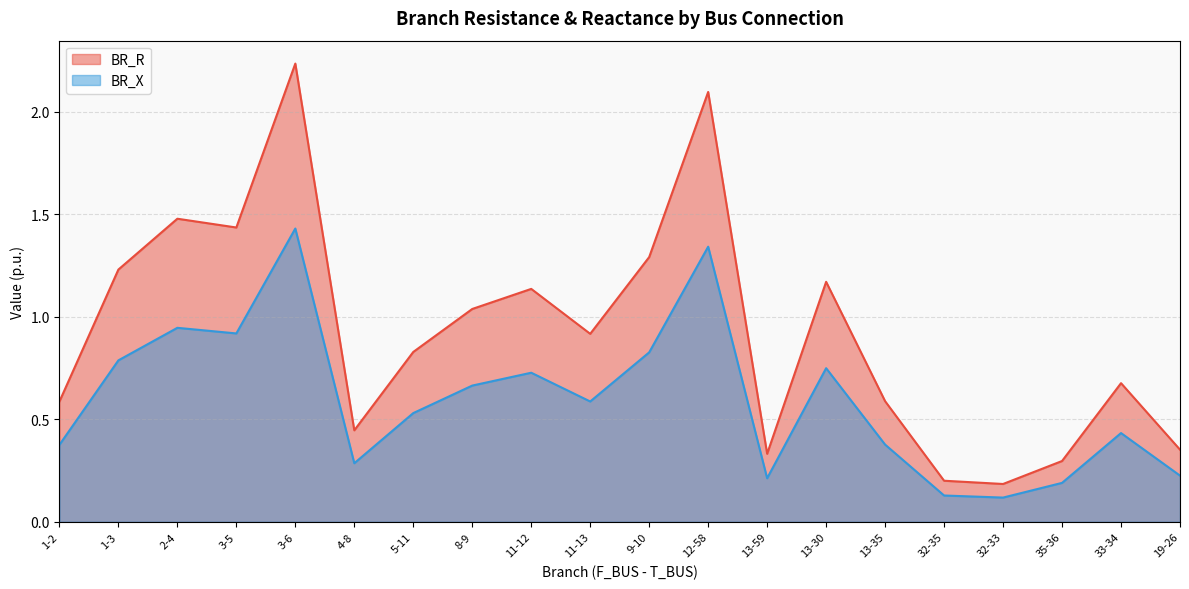

Reading right to left, list all the values displayed in this chart.

BR_R: 19-26=0.4	33-34=0.7	35-36=0.3	32-33=0.2	32-35=0.2	13-35=0.6	13-30=1.2	13-59=0.3	12-58=2.1	9-10=1.3	11-13=0.9	11-12=1.1	8-9=1.0	5-11=0.8	4-8=0.4	3-6=2.2	3-5=1.4	2-4=1.5	1-3=1.2	1-2=0.6
BR_X: 19-26=0.2	33-34=0.4	35-36=0.2	32-33=0.1	32-35=0.1	13-35=0.4	13-30=0.7	13-59=0.2	12-58=1.3	9-10=0.8	11-13=0.6	11-12=0.7	8-9=0.7	5-11=0.5	4-8=0.3	3-6=1.4	3-5=0.9	2-4=0.9	1-3=0.8	1-2=0.4